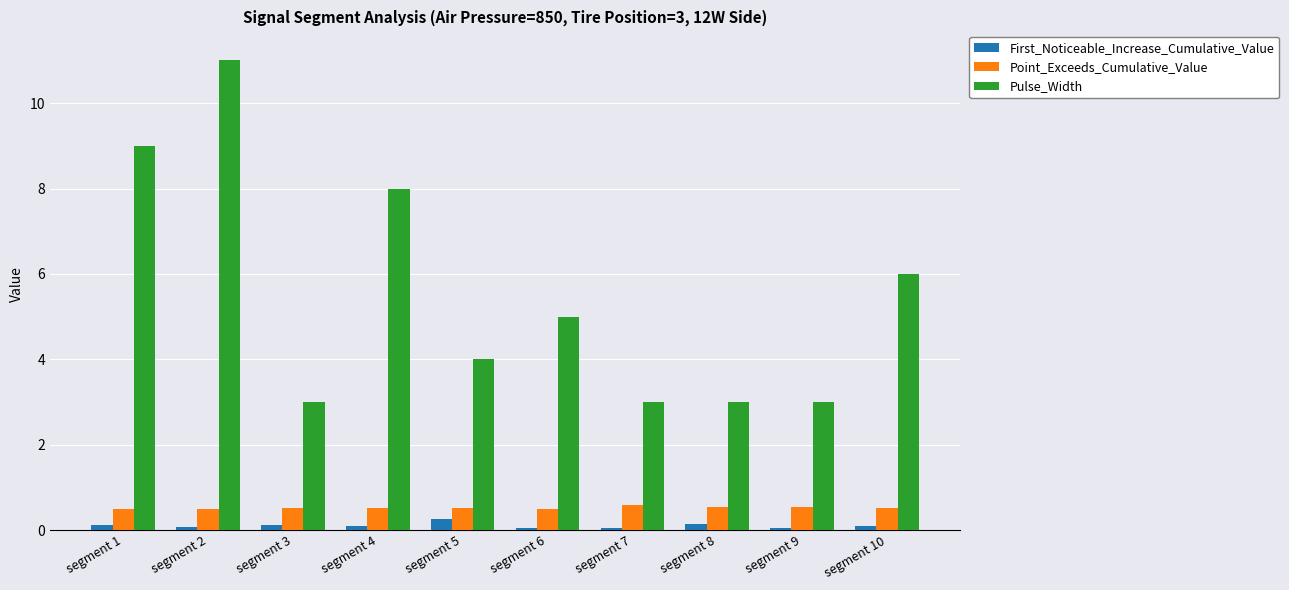

The Pulse_Width series shows 3.0 at segment 9. True or false?

True